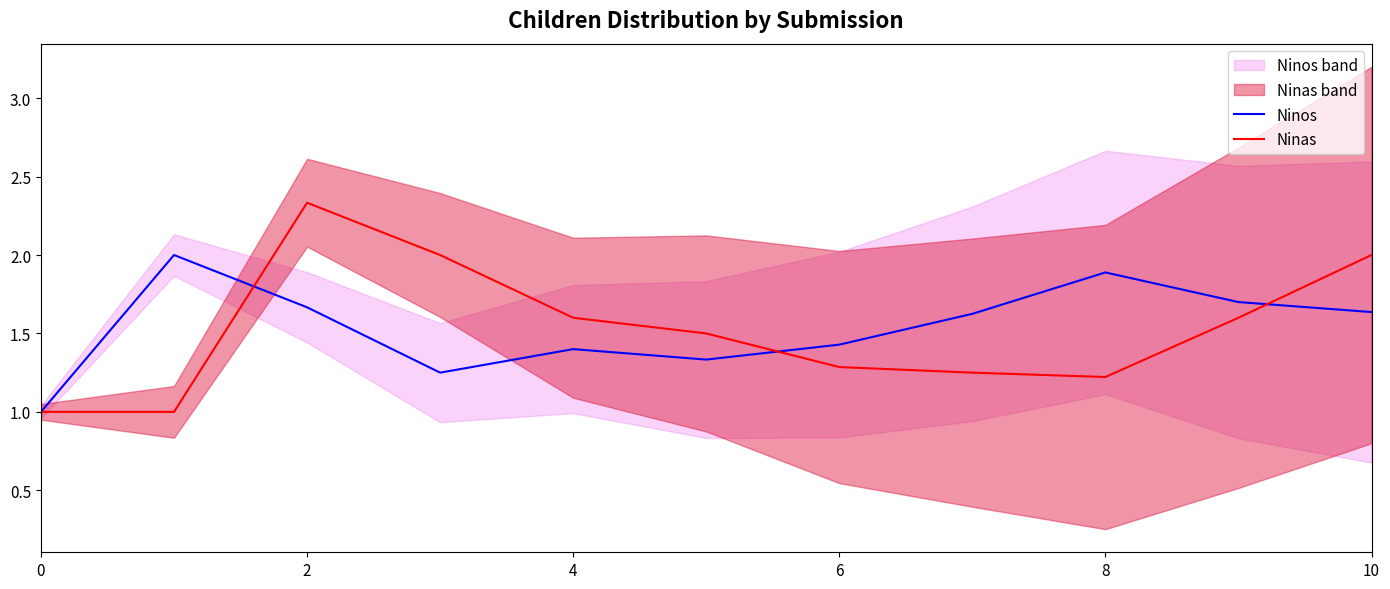

What is the smallest value displayed?

1.0